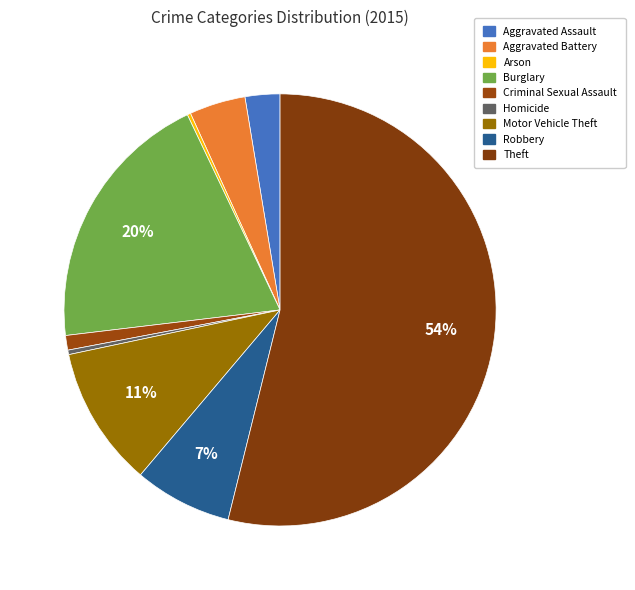

What portion of the pie excludes Aggravated Battery?

95.8%